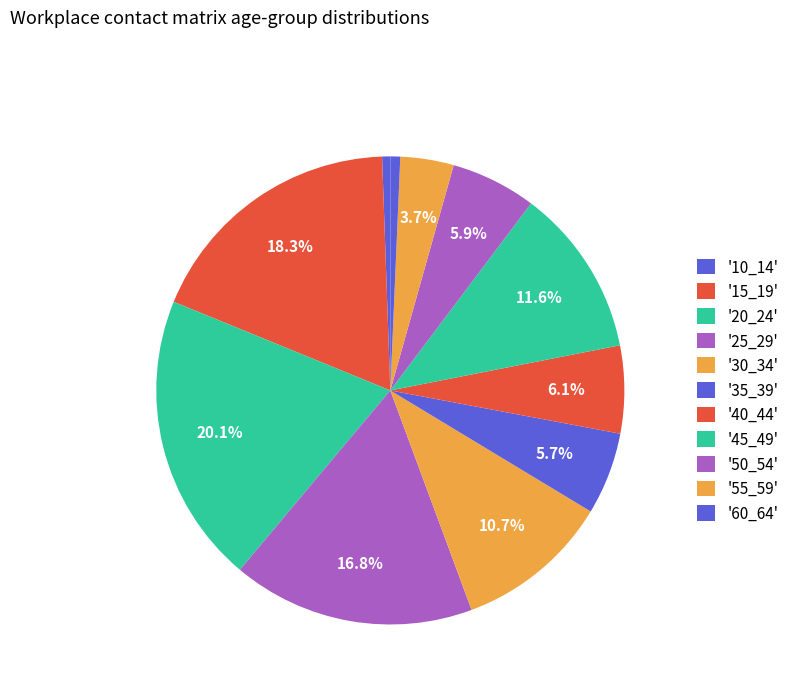

Count the number of slices in the pie.

11